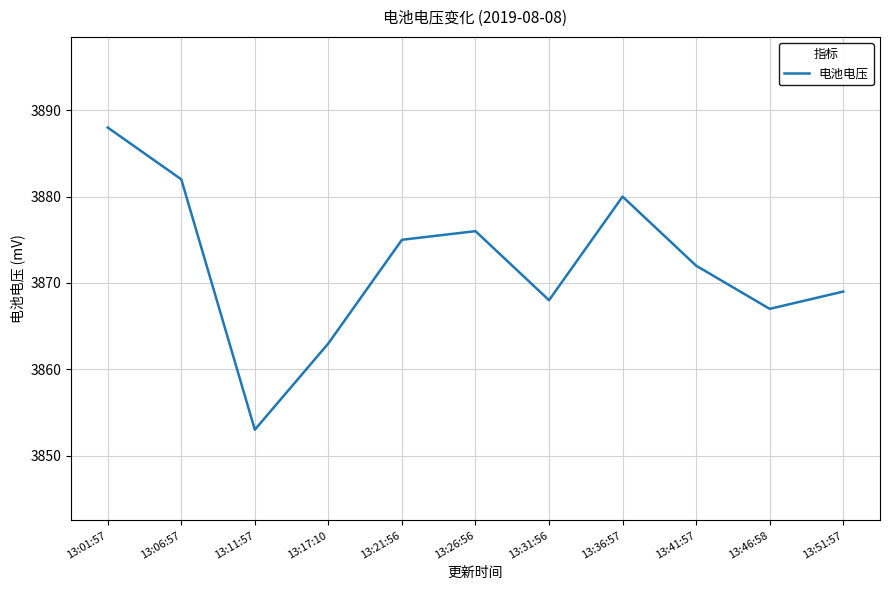

Which label corresponds to the largest value in the chart?

13:01:57